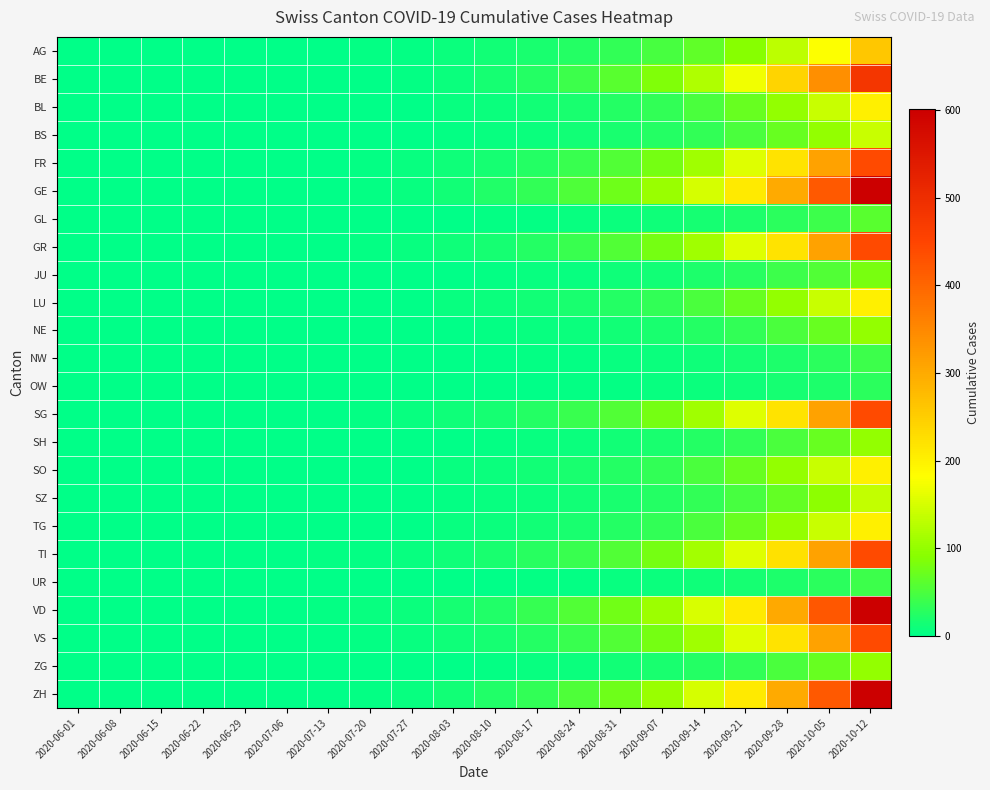

Reading left to right, what are all the values shown in this chart?

AG: 2020-06-01=0	2020-06-08=0	2020-06-15=1	2020-06-22=1	2020-06-29=1	2020-07-06=1	2020-07-13=2	2020-07-20=3	2020-07-27=4	2020-08-03=8	2020-08-10=12	2020-08-17=18	2020-08-24=25	2020-08-31=35	2020-09-07=48	2020-09-14=65	2020-09-21=90	2020-09-28=130	2020-10-05=180	2020-10-12=260
BE: 2020-06-01=0	2020-06-08=0	2020-06-15=0	2020-06-22=0	2020-06-29=0	2020-07-06=0	2020-07-13=1	2020-07-20=2	2020-07-27=4	2020-08-03=9	2020-08-10=15	2020-08-17=25	2020-08-24=40	2020-08-31=60	2020-09-07=85	2020-09-14=120	2020-09-21=170	2020-09-28=240	2020-10-05=340	2020-10-12=480
BL: 2020-06-01=0	2020-06-08=0	2020-06-15=0	2020-06-22=0	2020-06-29=0	2020-07-06=0	2020-07-13=1	2020-07-20=1	2020-07-27=2	2020-08-03=5	2020-08-10=8	2020-08-17=12	2020-08-24=18	2020-08-31=25	2020-09-07=35	2020-09-14=50	2020-09-21=70	2020-09-28=100	2020-10-05=140	2020-10-12=200
BS: 2020-06-01=0	2020-06-08=0	2020-06-15=0	2020-06-22=0	2020-06-29=0	2020-07-06=0	2020-07-13=0	2020-07-20=1	2020-07-27=2	2020-08-03=4	2020-08-10=6	2020-08-17=9	2020-08-24=13	2020-08-31=18	2020-09-07=25	2020-09-14=35	2020-09-21=50	2020-09-28=70	2020-10-05=100	2020-10-12=140
FR: 2020-06-01=0	2020-06-08=0	2020-06-15=0	2020-06-22=1	2020-06-29=1	2020-07-06=1	2020-07-13=2	2020-07-20=3	2020-07-27=5	2020-08-03=10	2020-08-10=16	2020-08-17=25	2020-08-24=38	2020-08-31=55	2020-09-07=78	2020-09-14=110	2020-09-21=155	2020-09-28=220	2020-10-05=310	2020-10-12=440
GE: 2020-06-01=0	2020-06-08=1	2020-06-15=1	2020-06-22=1	2020-06-29=1	2020-07-06=1	2020-07-13=2	2020-07-20=4	2020-07-27=7	2020-08-03=14	2020-08-10=22	2020-08-17=35	2020-08-24=53	2020-08-31=75	2020-09-07=105	2020-09-14=150	2020-09-21=210	2020-09-28=300	2020-10-05=420	2020-10-12=600
GL: 2020-06-01=0	2020-06-08=0	2020-06-15=0	2020-06-22=0	2020-06-29=0	2020-07-06=0	2020-07-13=0	2020-07-20=0	2020-07-27=1	2020-08-03=2	2020-08-10=3	2020-08-17=4	2020-08-24=6	2020-08-31=8	2020-09-07=11	2020-09-14=15	2020-09-21=21	2020-09-28=30	2020-10-05=42	2020-10-12=60
GR: 2020-06-01=0	2020-06-08=1	2020-06-15=1	2020-06-22=1	2020-06-29=1	2020-07-06=1	2020-07-13=2	2020-07-20=3	2020-07-27=5	2020-08-03=10	2020-08-10=16	2020-08-17=25	2020-08-24=38	2020-08-31=55	2020-09-07=78	2020-09-14=110	2020-09-21=155	2020-09-28=220	2020-10-05=310	2020-10-12=440
JU: 2020-06-01=0	2020-06-08=0	2020-06-15=0	2020-06-22=0	2020-06-29=0	2020-07-06=0	2020-07-13=0	2020-07-20=1	2020-07-27=1	2020-08-03=2	2020-08-10=3	2020-08-17=5	2020-08-24=7	2020-08-31=10	2020-09-07=14	2020-09-14=20	2020-09-21=28	2020-09-28=40	2020-10-05=56	2020-10-12=80
LU: 2020-06-01=0	2020-06-08=0	2020-06-15=0	2020-06-22=0	2020-06-29=0	2020-07-06=0	2020-07-13=1	2020-07-20=1	2020-07-27=2	2020-08-03=5	2020-08-10=8	2020-08-17=12	2020-08-24=18	2020-08-31=25	2020-09-07=35	2020-09-14=50	2020-09-21=70	2020-09-28=100	2020-10-05=140	2020-10-12=200
NE: 2020-06-01=0	2020-06-08=0	2020-06-15=0	2020-06-22=0	2020-06-29=0	2020-07-06=0	2020-07-13=0	2020-07-20=1	2020-07-27=1	2020-08-03=2	2020-08-10=4	2020-08-17=6	2020-08-24=9	2020-08-31=13	2020-09-07=18	2020-09-14=25	2020-09-21=35	2020-09-28=50	2020-10-05=70	2020-10-12=100
NW: 2020-06-01=0	2020-06-08=0	2020-06-15=0	2020-06-22=0	2020-06-29=0	2020-07-06=0	2020-07-13=0	2020-07-20=0	2020-07-27=0	2020-08-03=1	2020-08-10=2	2020-08-17=3	2020-08-24=4	2020-08-31=6	2020-09-07=8	2020-09-14=11	2020-09-21=15	2020-09-28=21	2020-10-05=30	2020-10-12=42
OW: 2020-06-01=0	2020-06-08=0	2020-06-15=0	2020-06-22=0	2020-06-29=0	2020-07-06=0	2020-07-13=0	2020-07-20=0	2020-07-27=0	2020-08-03=1	2020-08-10=1	2020-08-17=2	2020-08-24=3	2020-08-31=4	2020-09-07=6	2020-09-14=8	2020-09-21=11	2020-09-28=15	2020-10-05=21	2020-10-12=30
SG: 2020-06-01=0	2020-06-08=0	2020-06-15=0	2020-06-22=0	2020-06-29=0	2020-07-06=1	2020-07-13=2	2020-07-20=3	2020-07-27=5	2020-08-03=10	2020-08-10=16	2020-08-17=25	2020-08-24=38	2020-08-31=55	2020-09-07=78	2020-09-14=110	2020-09-21=155	2020-09-28=220	2020-10-05=310	2020-10-12=440
SH: 2020-06-01=0	2020-06-08=0	2020-06-15=0	2020-06-22=0	2020-06-29=0	2020-07-06=0	2020-07-13=0	2020-07-20=1	2020-07-27=1	2020-08-03=2	2020-08-10=4	2020-08-17=6	2020-08-24=9	2020-08-31=13	2020-09-07=18	2020-09-14=25	2020-09-21=35	2020-09-28=50	2020-10-05=70	2020-10-12=100
SO: 2020-06-01=0	2020-06-08=0	2020-06-15=0	2020-06-22=0	2020-06-29=0	2020-07-06=0	2020-07-13=1	2020-07-20=1	2020-07-27=2	2020-08-03=5	2020-08-10=8	2020-08-17=12	2020-08-24=18	2020-08-31=25	2020-09-07=35	2020-09-14=50	2020-09-21=70	2020-09-28=100	2020-10-05=140	2020-10-12=200
SZ: 2020-06-01=0	2020-06-08=0	2020-06-15=0	2020-06-22=0	2020-06-29=0	2020-07-06=0	2020-07-13=0	2020-07-20=1	2020-07-27=1	2020-08-03=3	2020-08-10=5	2020-08-17=8	2020-08-24=12	2020-08-31=17	2020-09-07=24	2020-09-14=34	2020-09-21=48	2020-09-28=68	2020-10-05=96	2020-10-12=136
TG: 2020-06-01=0	2020-06-08=0	2020-06-15=0	2020-06-22=0	2020-06-29=0	2020-07-06=0	2020-07-13=1	2020-07-20=1	2020-07-27=2	2020-08-03=5	2020-08-10=8	2020-08-17=12	2020-08-24=18	2020-08-31=25	2020-09-07=35	2020-09-14=50	2020-09-21=70	2020-09-28=100	2020-10-05=140	2020-10-12=200
TI: 2020-06-01=0	2020-06-08=1	2020-06-15=2	2020-06-22=2	2020-06-29=2	2020-07-06=2	2020-07-13=3	2020-07-20=4	2020-07-27=6	2020-08-03=11	2020-08-10=17	2020-08-17=26	2020-08-24=39	2020-08-31=56	2020-09-07=79	2020-09-14=111	2020-09-21=156	2020-09-28=221	2020-10-05=311	2020-10-12=441
UR: 2020-06-01=0	2020-06-08=0	2020-06-15=0	2020-06-22=0	2020-06-29=0	2020-07-06=0	2020-07-13=0	2020-07-20=0	2020-07-27=1	2020-08-03=1	2020-08-10=2	2020-08-17=3	2020-08-24=4	2020-08-31=6	2020-09-07=8	2020-09-14=11	2020-09-21=15	2020-09-28=21	2020-10-05=30	2020-10-12=42
VD: 2020-06-01=0	2020-06-08=0	2020-06-15=1	2020-06-22=2	2020-06-29=2	2020-07-06=2	2020-07-13=3	2020-07-20=5	2020-07-27=8	2020-08-03=15	2020-08-10=23	2020-08-17=36	2020-08-24=54	2020-08-31=76	2020-09-07=106	2020-09-14=151	2020-09-21=211	2020-09-28=301	2020-10-05=421	2020-10-12=601
VS: 2020-06-01=0	2020-06-08=0	2020-06-15=1	2020-06-22=1	2020-06-29=1	2020-07-06=1	2020-07-13=2	2020-07-20=3	2020-07-27=5	2020-08-03=10	2020-08-10=16	2020-08-17=25	2020-08-24=38	2020-08-31=55	2020-09-07=78	2020-09-14=110	2020-09-21=155	2020-09-28=220	2020-10-05=310	2020-10-12=440
ZG: 2020-06-01=0	2020-06-08=0	2020-06-15=0	2020-06-22=0	2020-06-29=0	2020-07-06=0	2020-07-13=0	2020-07-20=1	2020-07-27=1	2020-08-03=2	2020-08-10=4	2020-08-17=6	2020-08-24=9	2020-08-31=13	2020-09-07=18	2020-09-14=25	2020-09-21=35	2020-09-28=50	2020-10-05=70	2020-10-12=100
ZH: 2020-06-01=0	2020-06-08=0	2020-06-15=0	2020-06-22=1	2020-06-29=1	2020-07-06=1	2020-07-13=2	2020-07-20=4	2020-07-27=7	2020-08-03=14	2020-08-10=22	2020-08-17=35	2020-08-24=53	2020-08-31=75	2020-09-07=105	2020-09-14=150	2020-09-21=210	2020-09-28=300	2020-10-05=420	2020-10-12=600